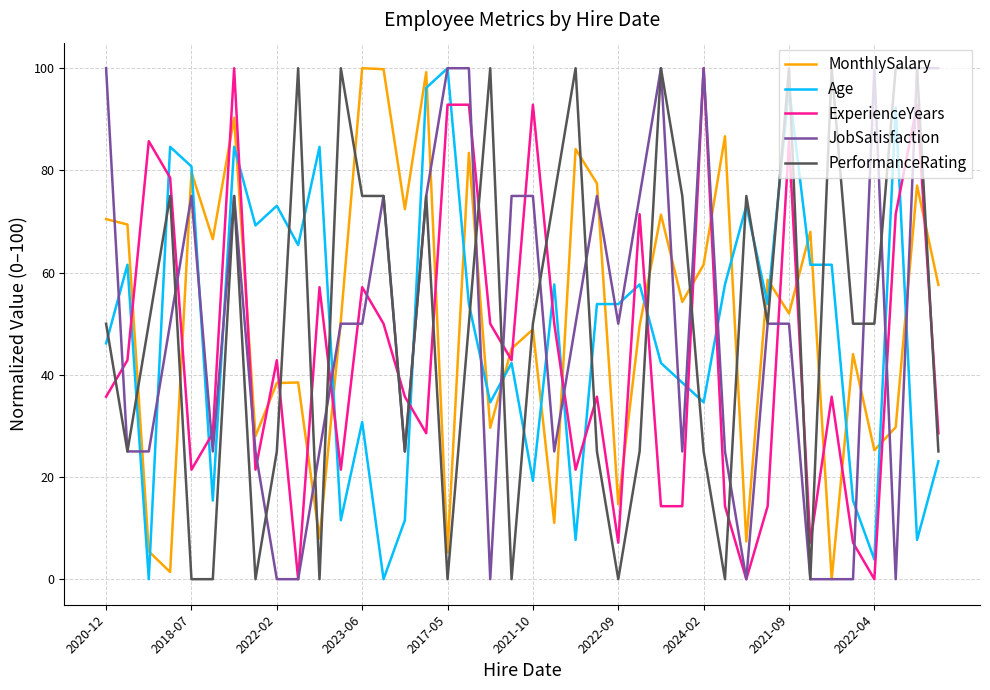

What is the maximum value shown in the chart?

100.0